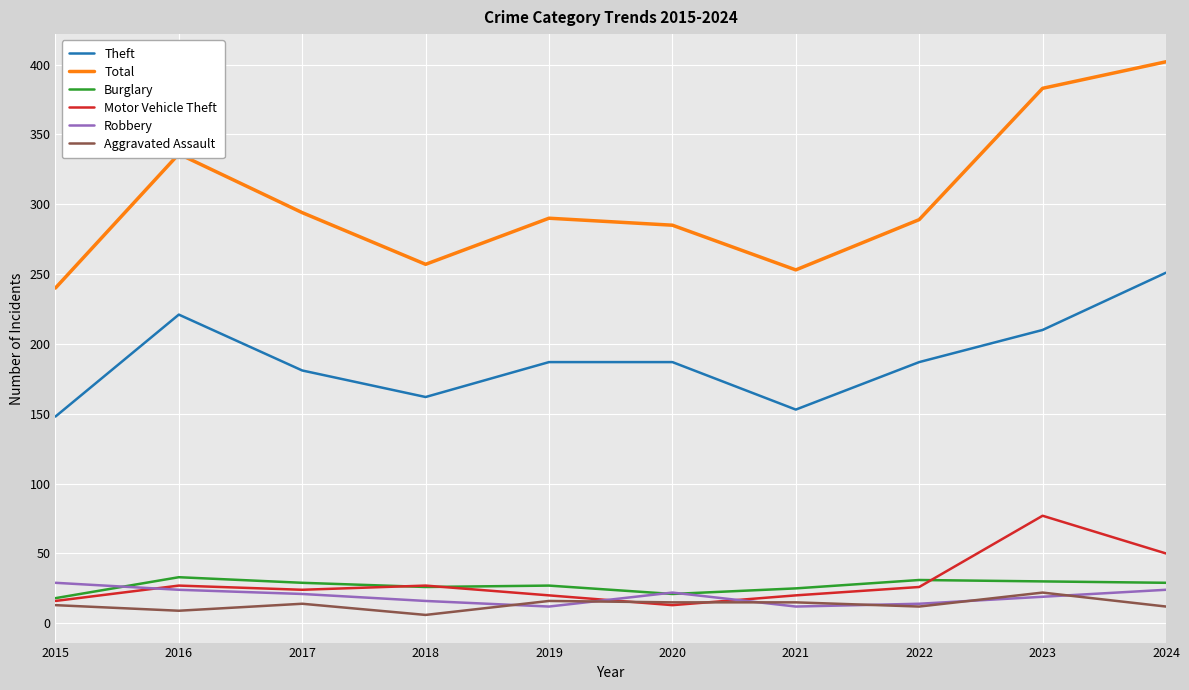

At how many categories does at least one series exceed 259?

7